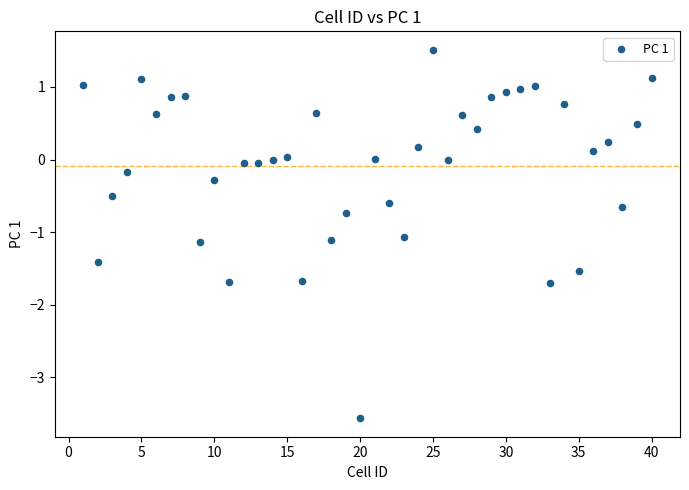

What is the range of X values (max minus min)?

39.0